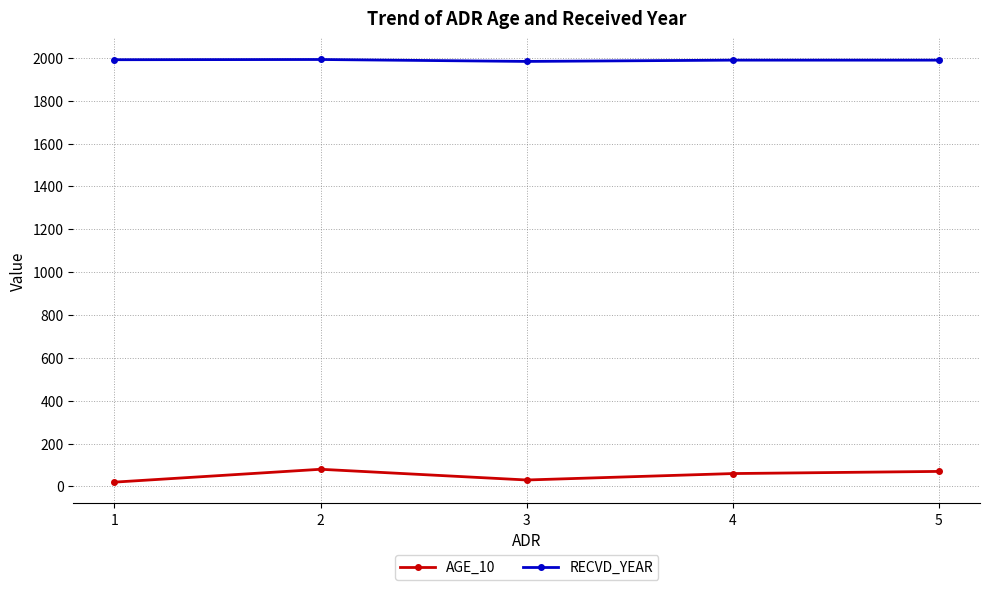

What is the difference between the highest and lowest values at 4?

1929